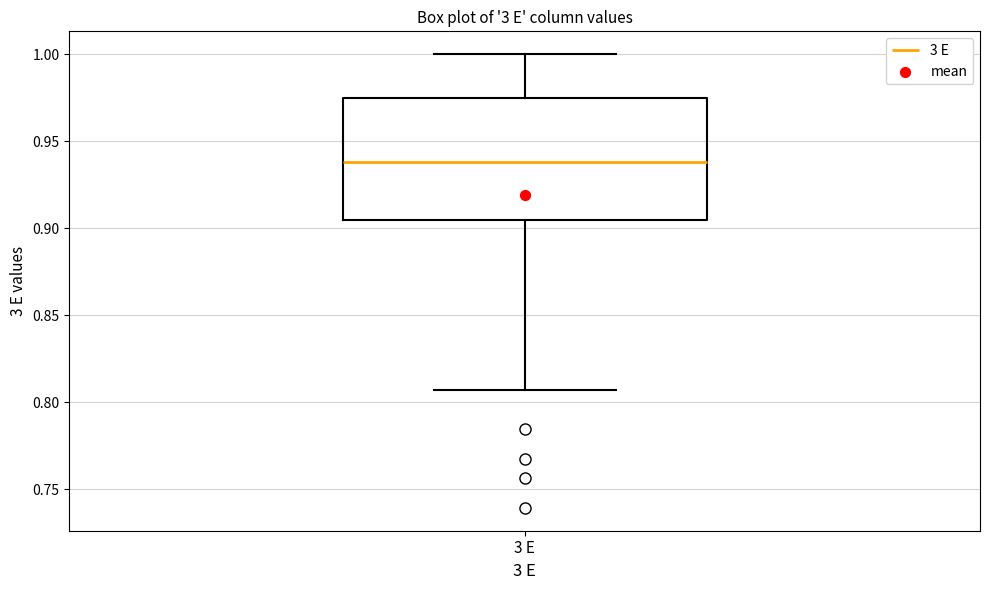

Where does the median line of the box for 3 E sit on the y-axis? The values are not printed on the chart, so give them approximately, as read against the axis.

0.940